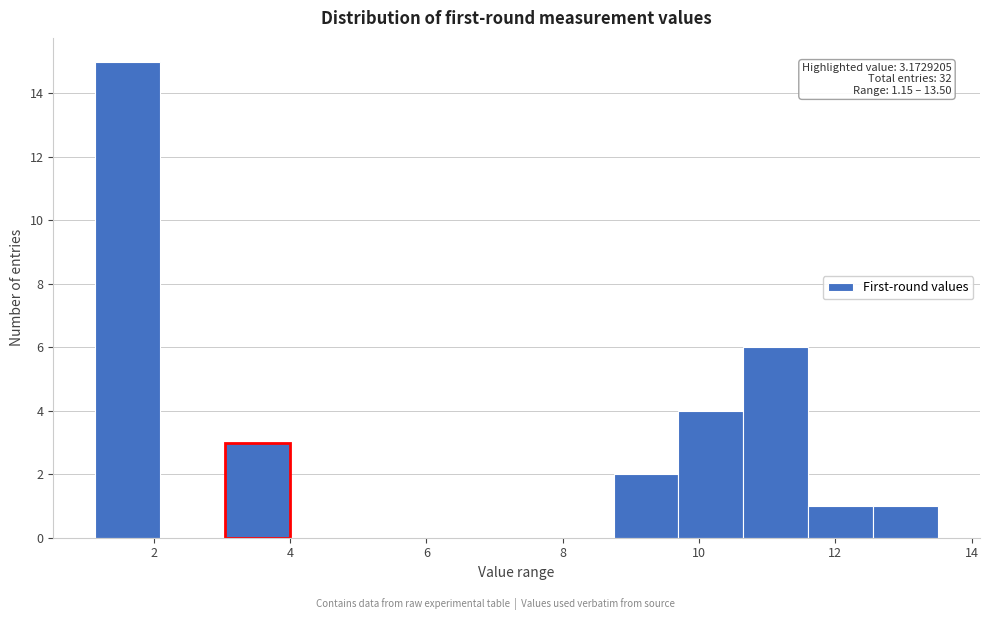

Over which range of the x-axis is the bar tallest?

1.2 to 2.0